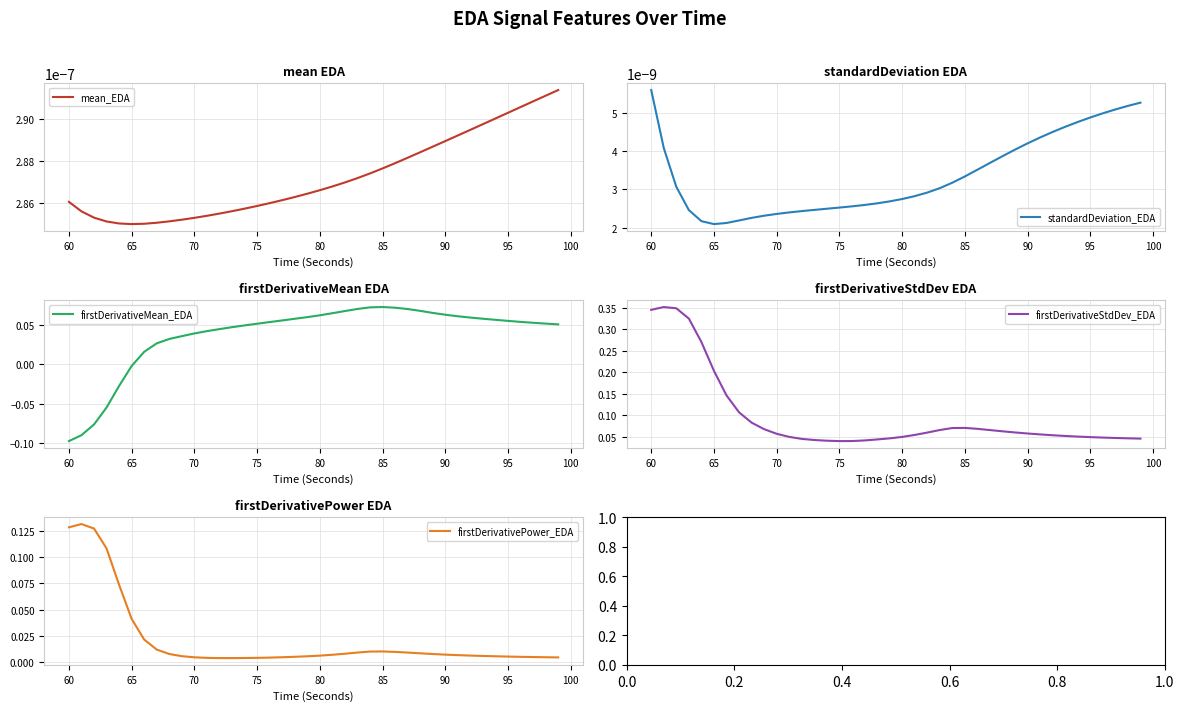

Reading left to right, transcribe all the data shown in this chart.

mean_EDA: 0.0	0.0	0.0	0.0	0.0	0.0	0.0	0.0	0.0	0.0	0.0	0.0	0.0	0.0	0.0	0.0	0.0	0.0	0.0	0.0	0.0	0.0	0.0	0.0	0.0	0.0	0.0	0.0	0.0	0.0	0.0	0.0	0.0	0.0	0.0	0.0	0.0	0.0	0.0	0.0
standardDeviation_EDA: 0.0	0.0	0.0	0.0	0.0	0.0	0.0	0.0	0.0	0.0	0.0	0.0	0.0	0.0	0.0	0.0	0.0	0.0	0.0	0.0	0.0	0.0	0.0	0.0	0.0	0.0	0.0	0.0	0.0	0.0	0.0	0.0	0.0	0.0	0.0	0.0	0.0	0.0	0.0	0.0
firstDerivativeMean_EDA: -0.1	-0.1	-0.1	-0.1	-0.0	-0.0	0.0	0.0	0.0	0.0	0.0	0.0	0.0	0.0	0.0	0.1	0.1	0.1	0.1	0.1	0.1	0.1	0.1	0.1	0.1	0.1	0.1	0.1	0.1	0.1	0.1	0.1	0.1	0.1	0.1	0.1	0.1	0.1	0.1	0.1
firstDerivativeStdDev_EDA: 0.3	0.4	0.3	0.3	0.3	0.2	0.1	0.1	0.1	0.1	0.1	0.1	0.0	0.0	0.0	0.0	0.0	0.0	0.0	0.0	0.0	0.1	0.1	0.1	0.1	0.1	0.1	0.1	0.1	0.1	0.1	0.1	0.1	0.1	0.1	0.0	0.0	0.0	0.0	0.0
firstDerivativePower_EDA: 0.1	0.1	0.1	0.1	0.1	0.0	0.0	0.0	0.0	0.0	0.0	0.0	0.0	0.0	0.0	0.0	0.0	0.0	0.0	0.0	0.0	0.0	0.0	0.0	0.0	0.0	0.0	0.0	0.0	0.0	0.0	0.0	0.0	0.0	0.0	0.0	0.0	0.0	0.0	0.0